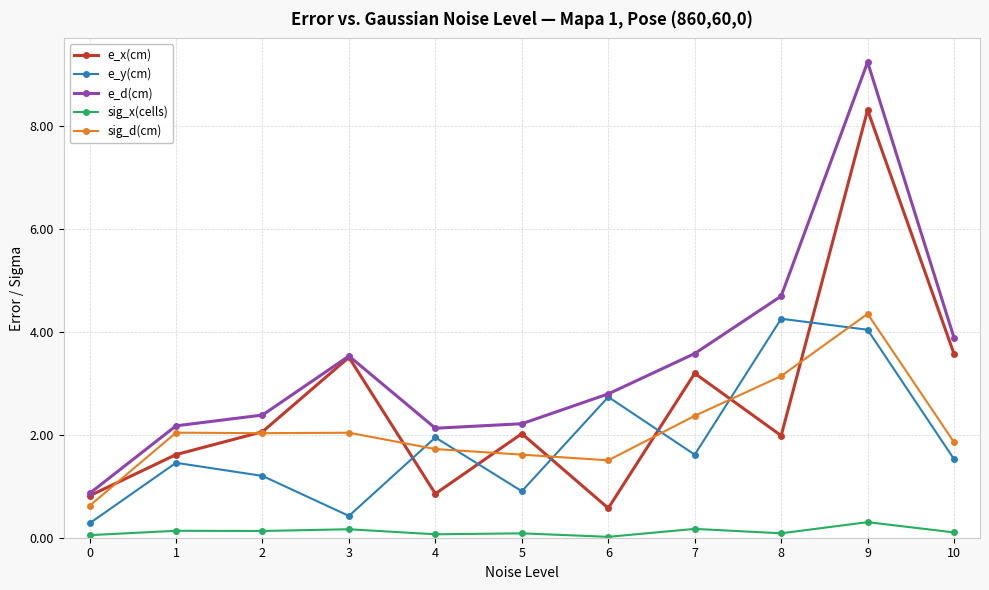

Does the chart display data point markers on the line(s)?

Yes